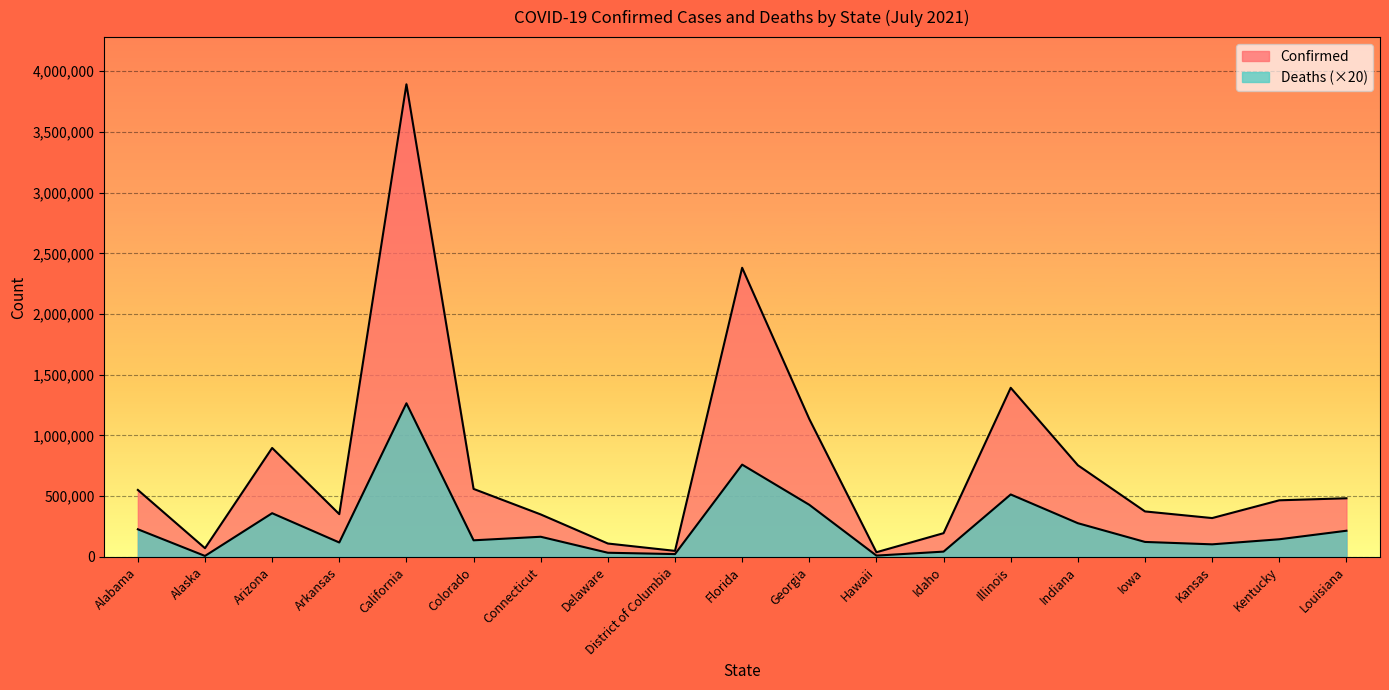

What is the label of the 8th point from the right?

Hawaii